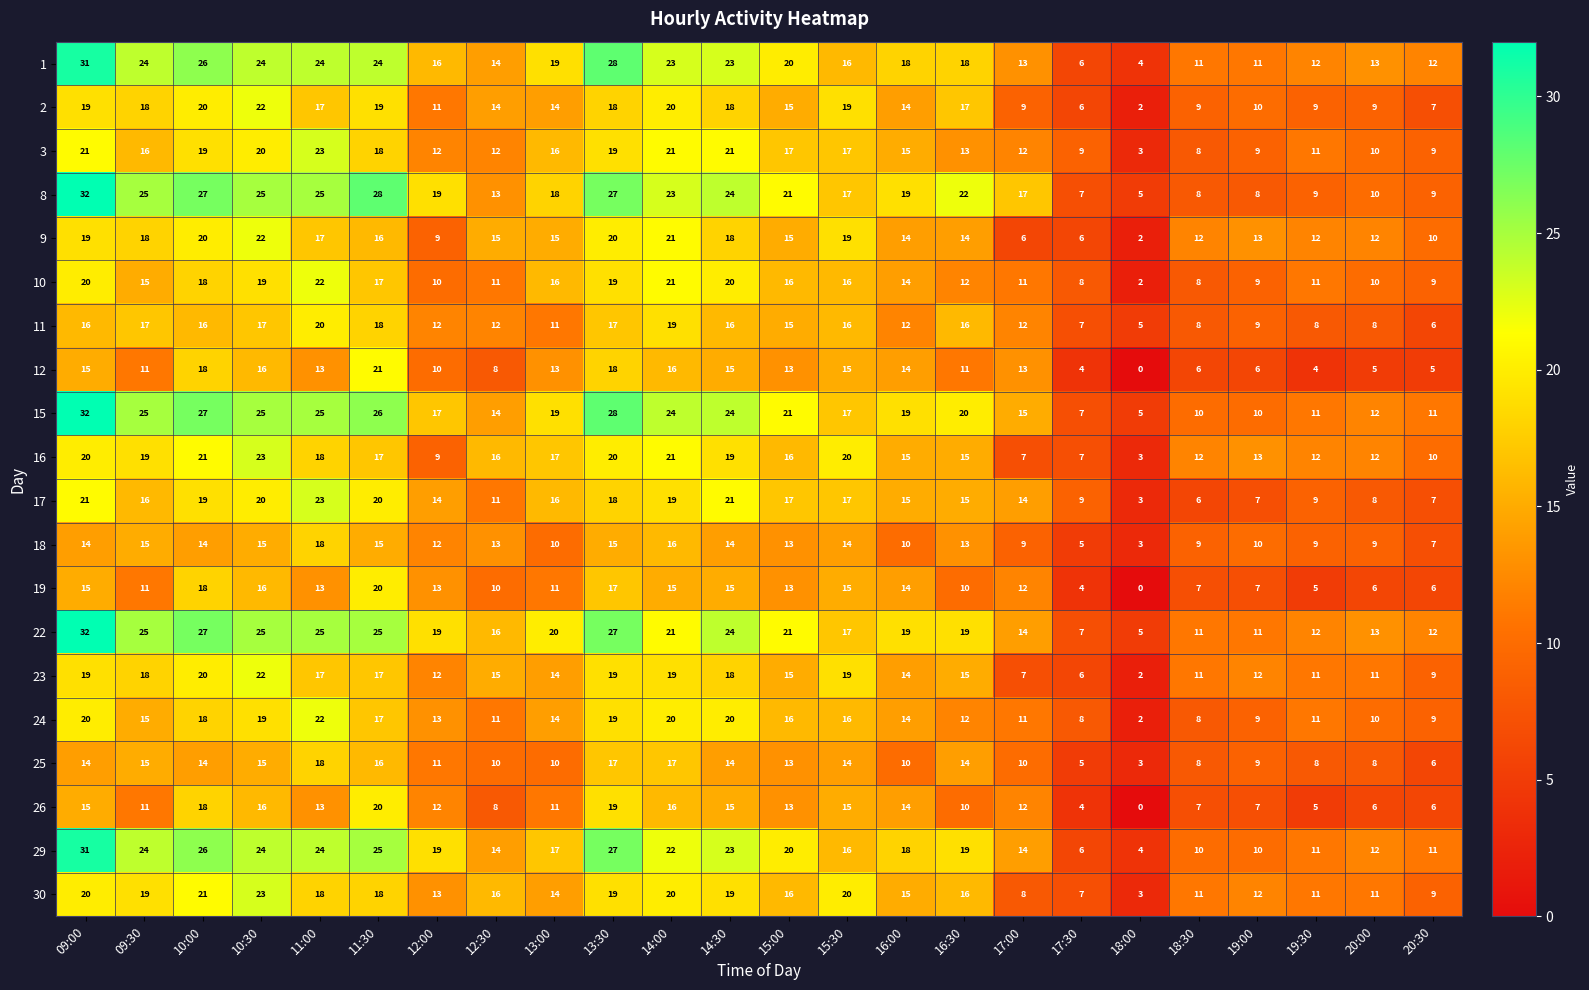

The 2 series shows 27 at 09:30. True or false?

False